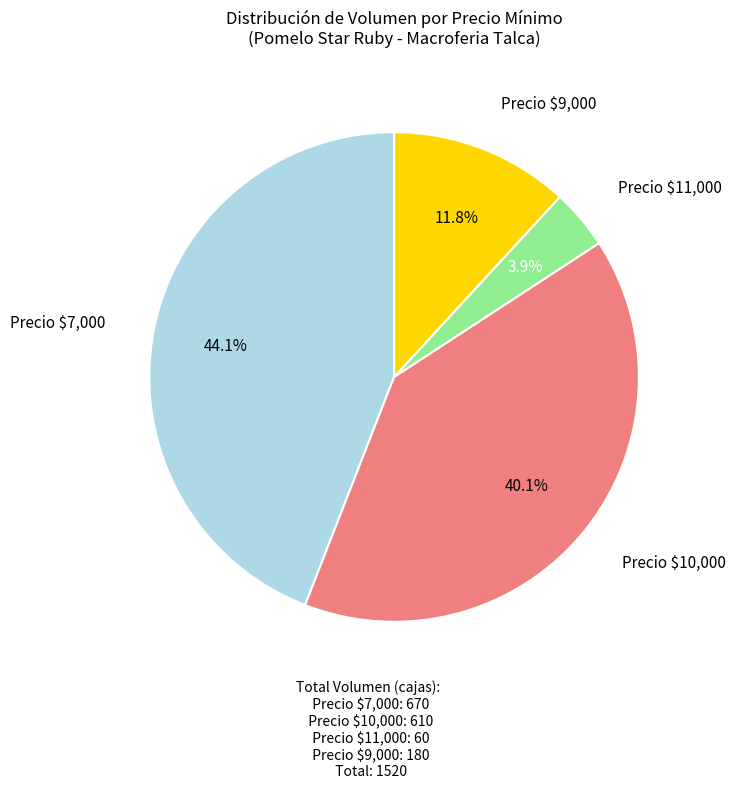

Is there any slice that represents more than half of the pie?

No